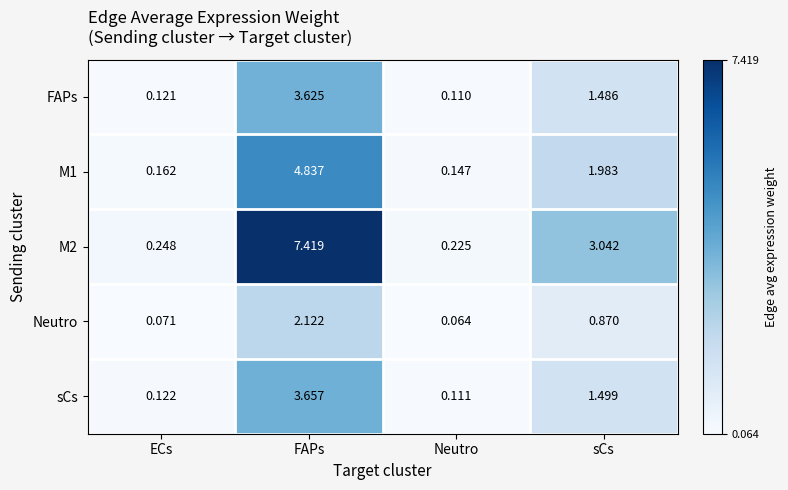

Which label corresponds to the smallest value in the chart?

Neutro